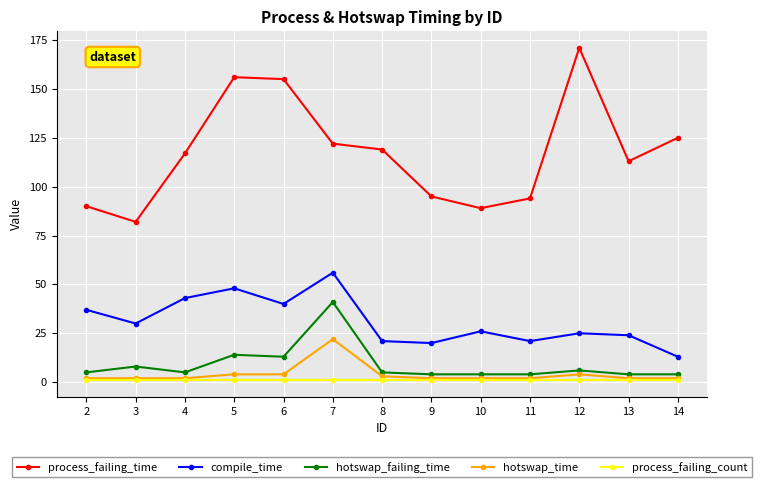

The value of process_failing_count at 11 is 1. True or false?

True